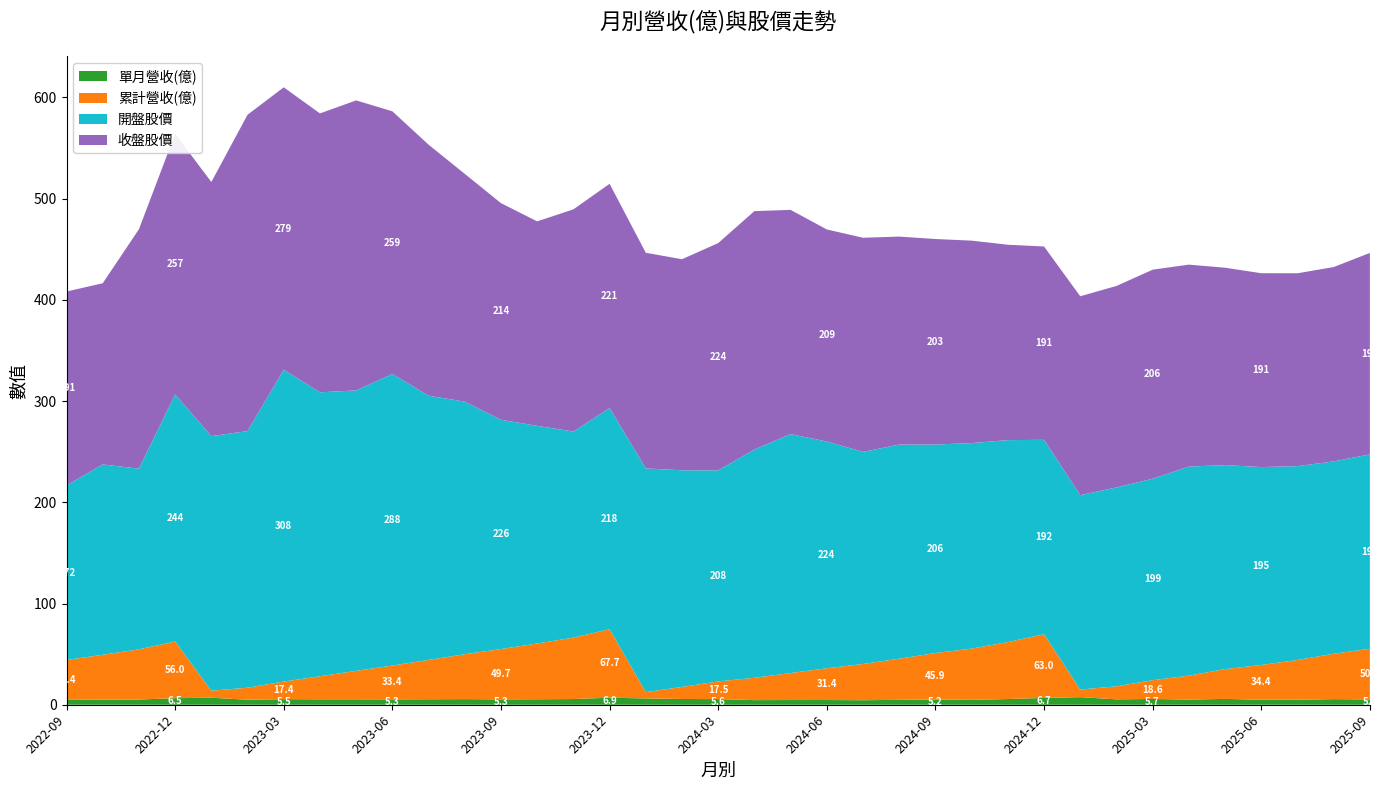

Reading left to right, transcribe all the data shown in this chart.

單月營收(億): 4.8	5.0	5.2	6.5	6.9	4.9	5.5	5.4	5.4	5.3	5.4	5.5	5.3	5.4	5.6	6.9	6.2	5.7	5.6	4.6	4.7	4.7	4.5	4.8	5.2	4.8	5.6	6.7	7.5	5.3	5.7	5.1	5.8	4.9	4.9	5.5	5.2
累計營收(億): 39.4	44.4	49.5	56.0	6.9	11.9	17.4	22.8	28.1	33.4	38.8	44.4	49.7	55.1	60.7	67.7	6.2	11.9	17.5	22.0	26.7	31.4	35.8	40.6	45.9	50.6	56.3	63.0	7.5	12.8	18.6	23.6	29.4	34.4	39.3	44.8	50.0
開盤股價: 172.5	188.0	178.5	244.0	251.5	253.5	308.0	280.5	277.0	288.0	261.0	249.5	226.5	215.0	203.5	218.5	221.0	214.0	208.5	225.5	236.0	224.0	209.5	211.5	206.0	203.0	199.5	192.0	192.0	196.5	199.0	206.5	201.5	195.5	191.5	190.0	192.0
收盤股價: 191.5	179.0	236.5	257.5	251.0	312.5	279.0	275.5	286.5	259.5	248.0	225.0	214.0	202.0	219.5	221.5	213.0	208.5	224.5	235.5	221.5	209.5	211.5	205.5	203.0	200.0	193.0	191.0	196.5	199.0	206.5	199.5	195.0	191.5	190.5	192.0	199.0